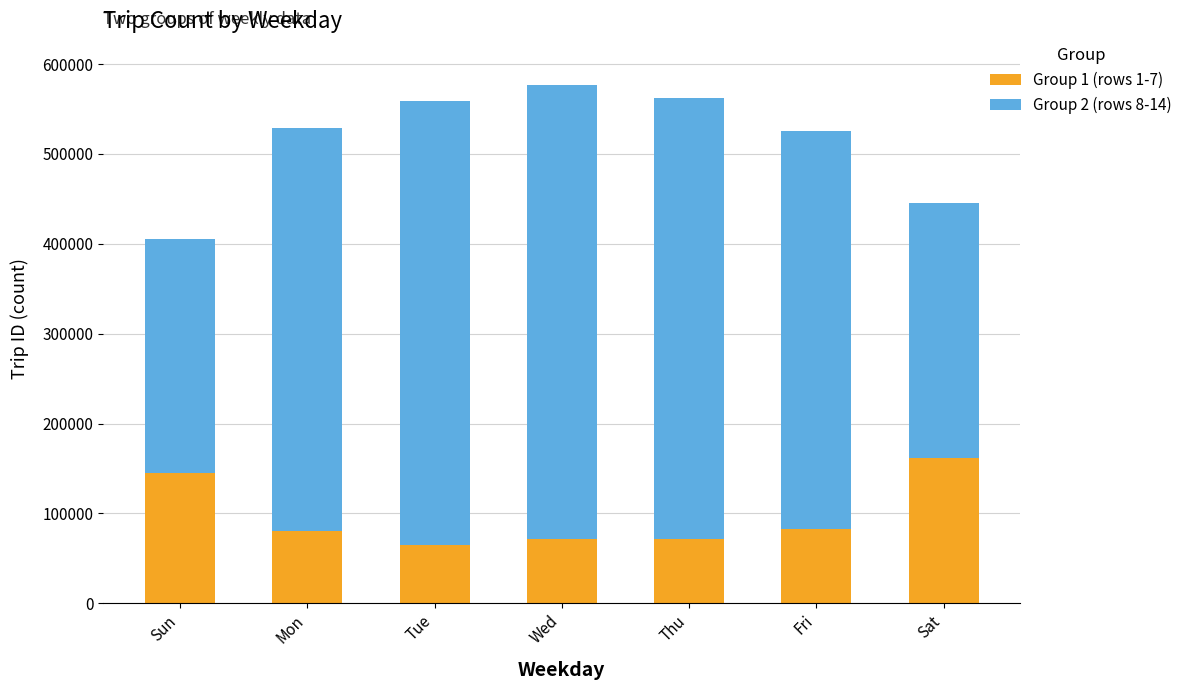

Is it true that Group 1 (rows 1-7) equals 112325 at Mon?

False